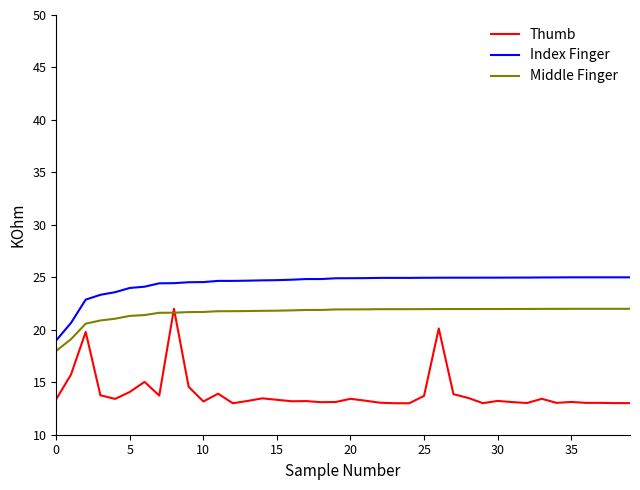

Rank the series by their average value, from highest to lowest.

Index Finger, Middle Finger, Thumb